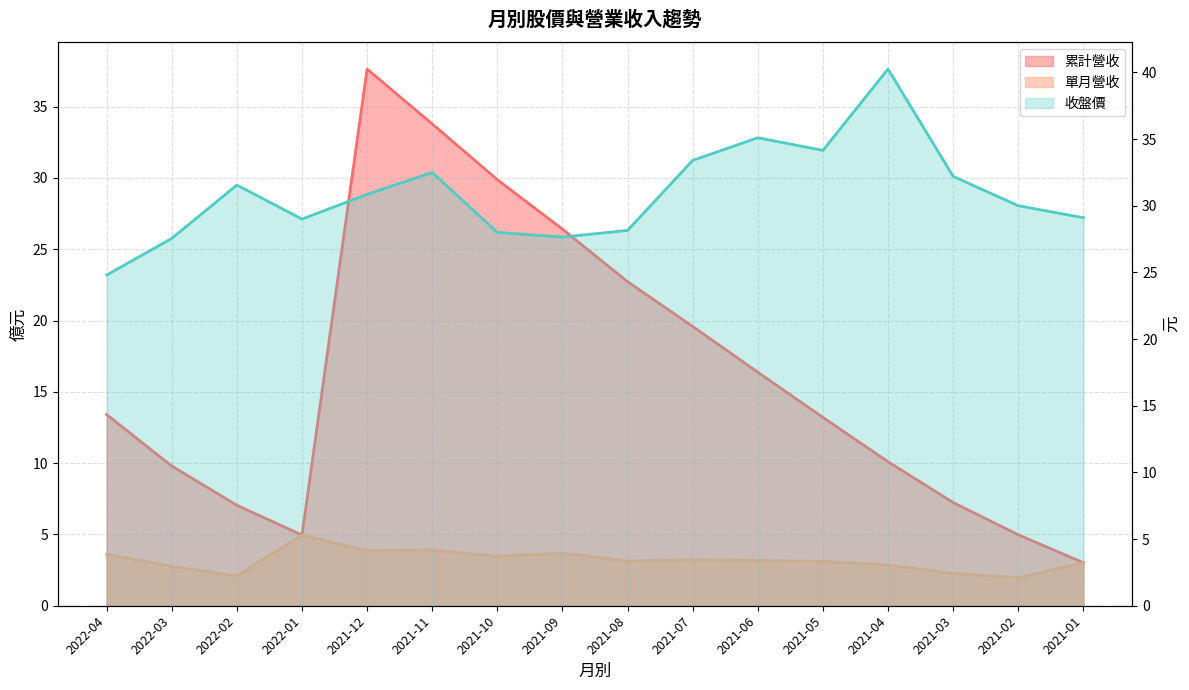

The 累計營收 series shows 7.0 at 2022-02. True or false?

True